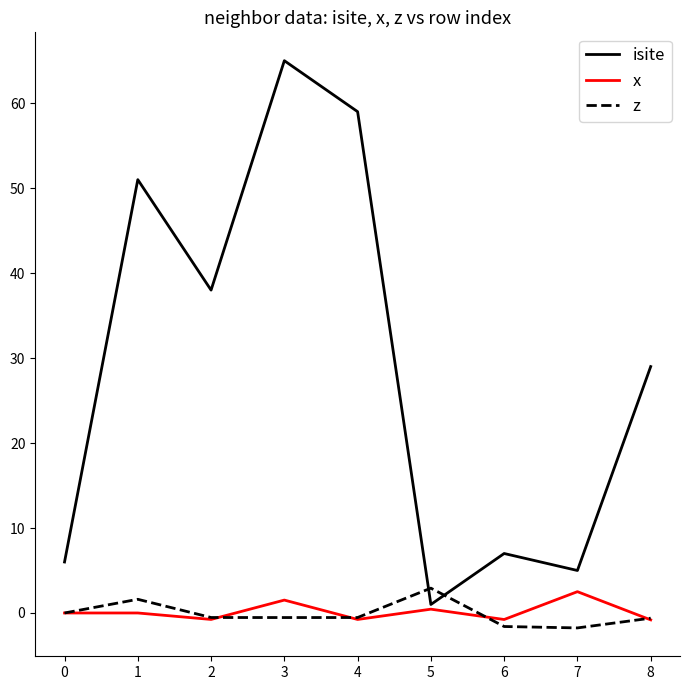

At which category does the chart reach its peak across all series?

3